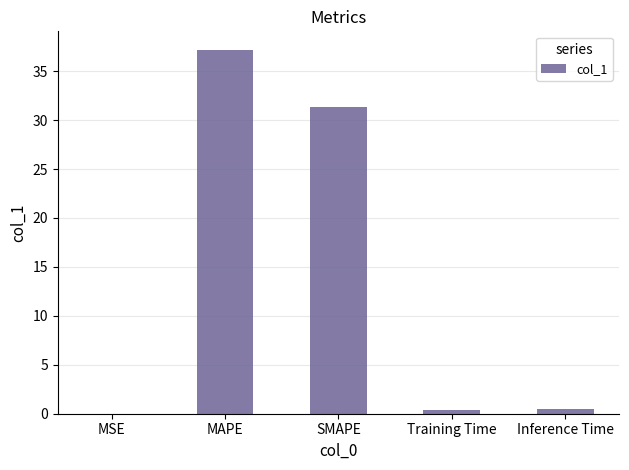

What is the greatest value displayed?

37.2